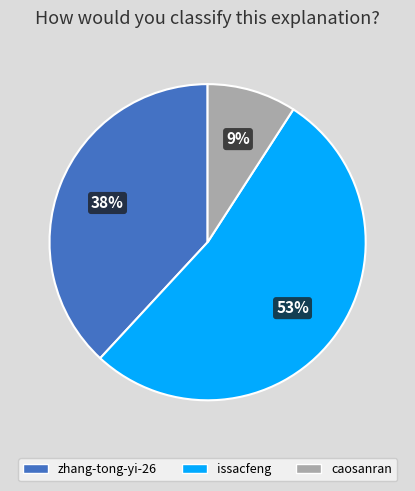

Which slice is the smallest?

caosanran